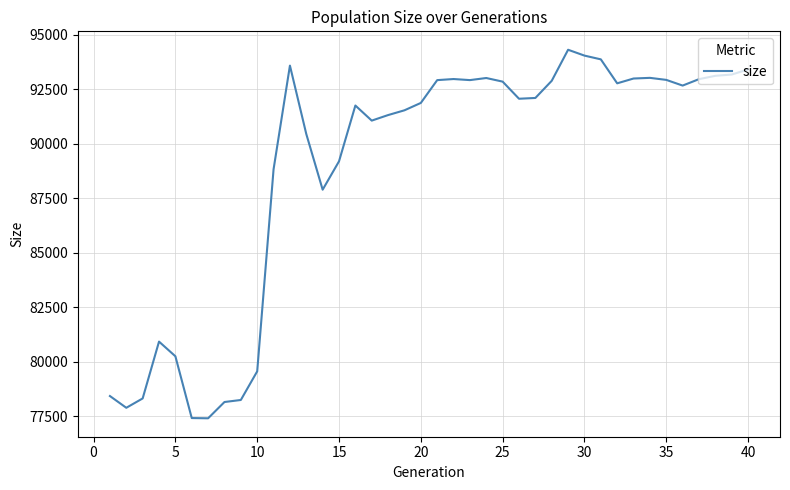

What is the difference between the second highest and minimum values?

16638